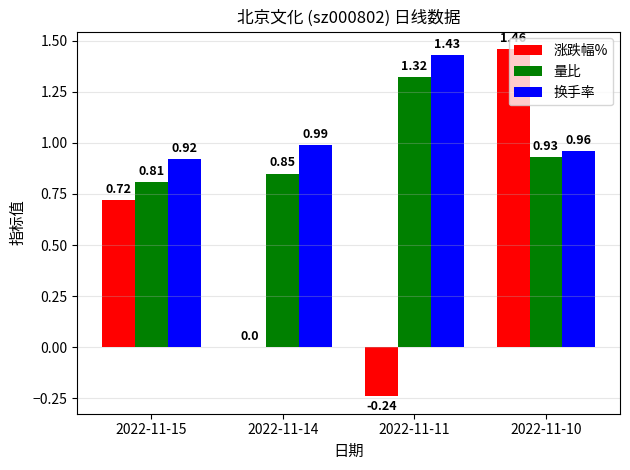

At which category is the sum across all series the highest?

2022-11-10